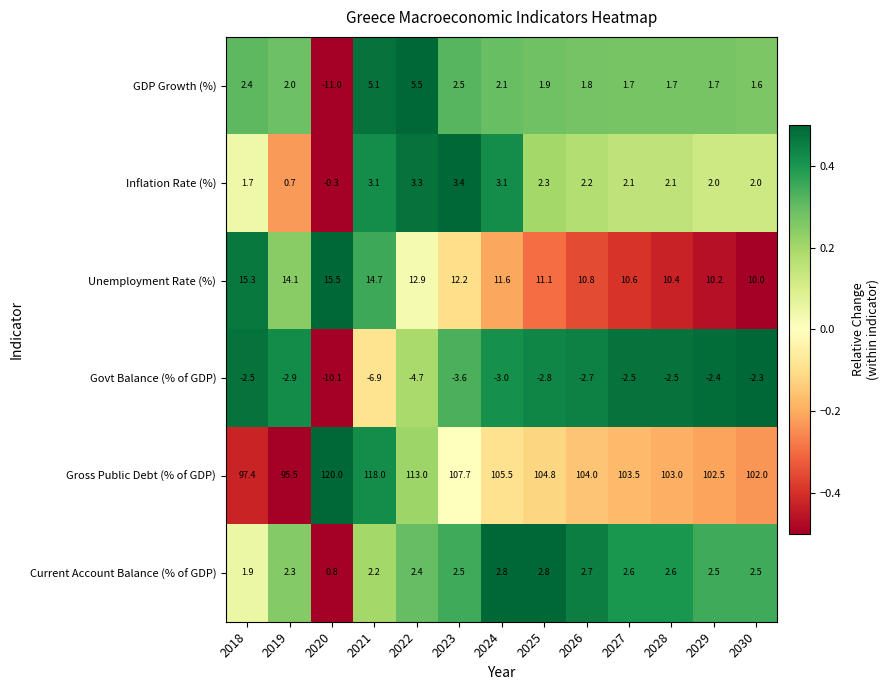

Which category has the lowest value across all series?

2020